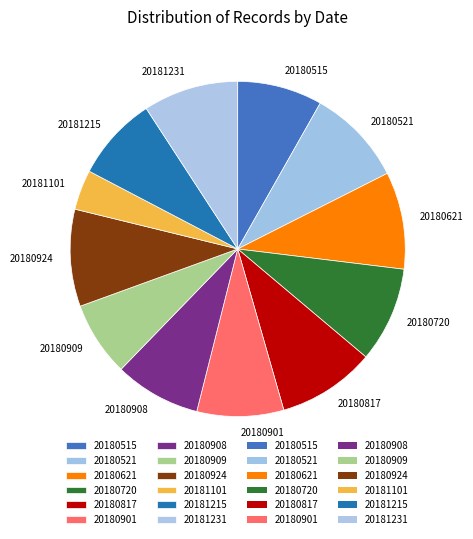

Does 20180901 account for over 50% of the chart?

No